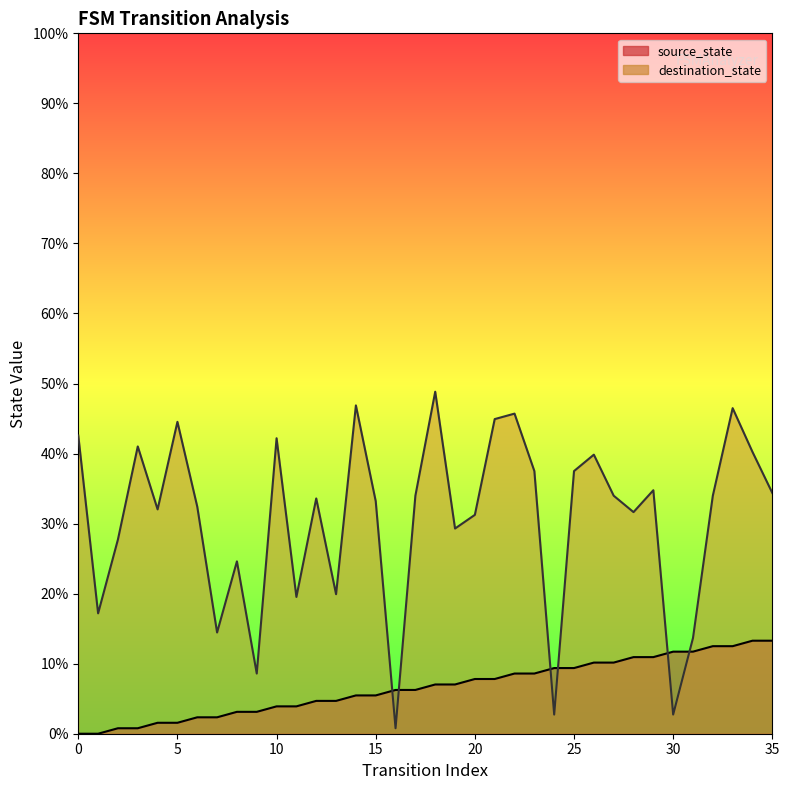

Which category has the highest value in the destination_state series?

18